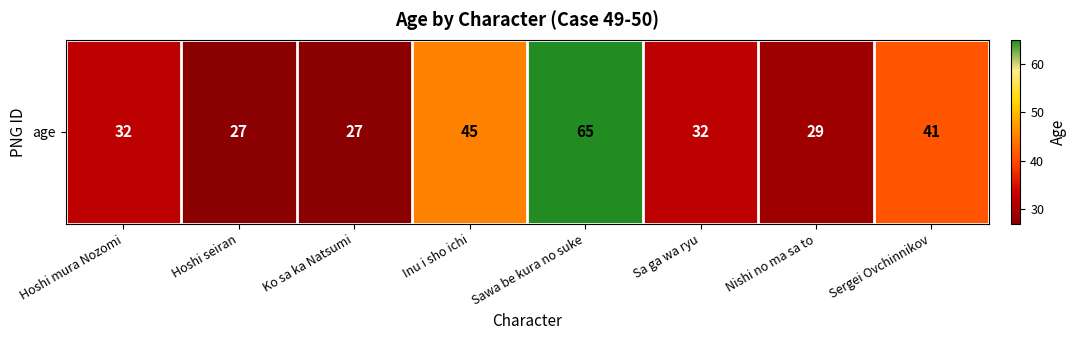

List the labels in order of value, smallest first.

Hoshi seiran, Ko sa ka Natsumi, Nishi no ma sa to, Hoshi mura Nozomi, Sa ga wa ryu, Sergei Ovchinnikov, Inu i sho ichi, Sawa be kura no suke